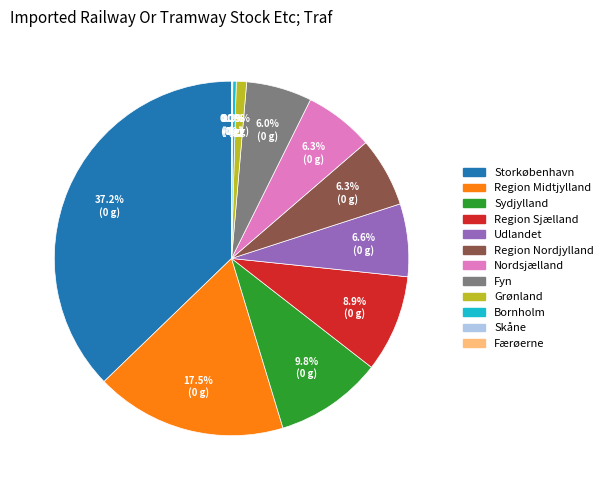

Which slice is the largest?

Storkøbenhavn